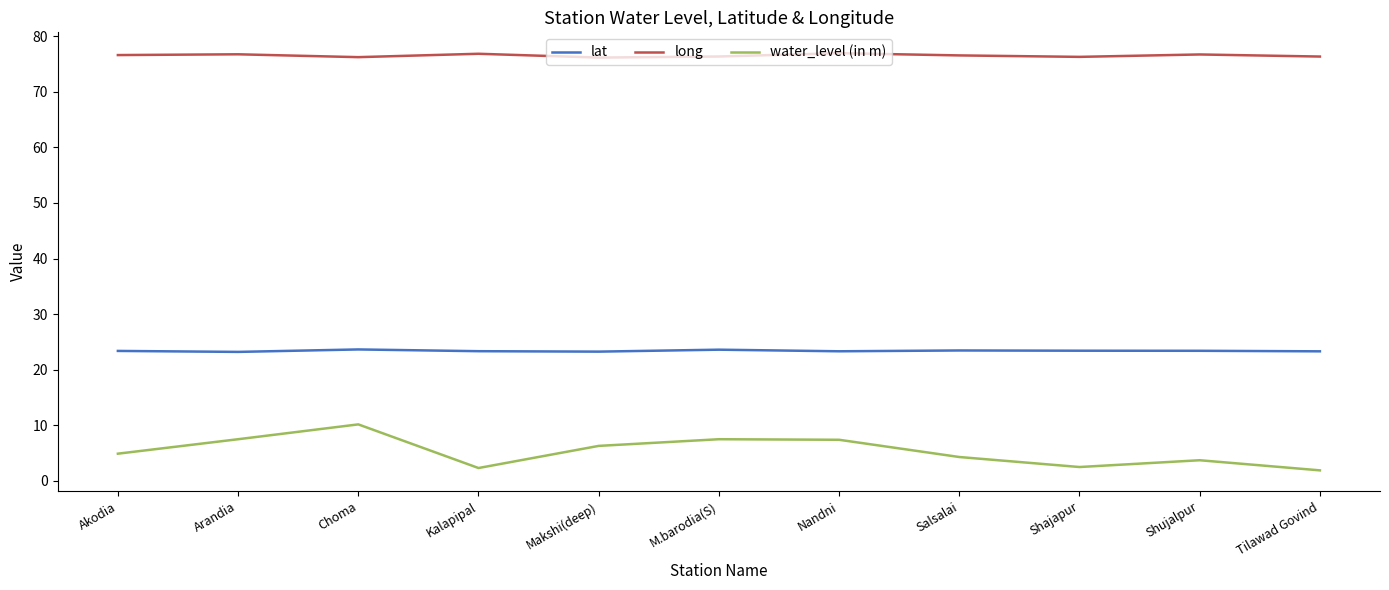

True or false: lat and water_level (in m) intersect in this chart.

False